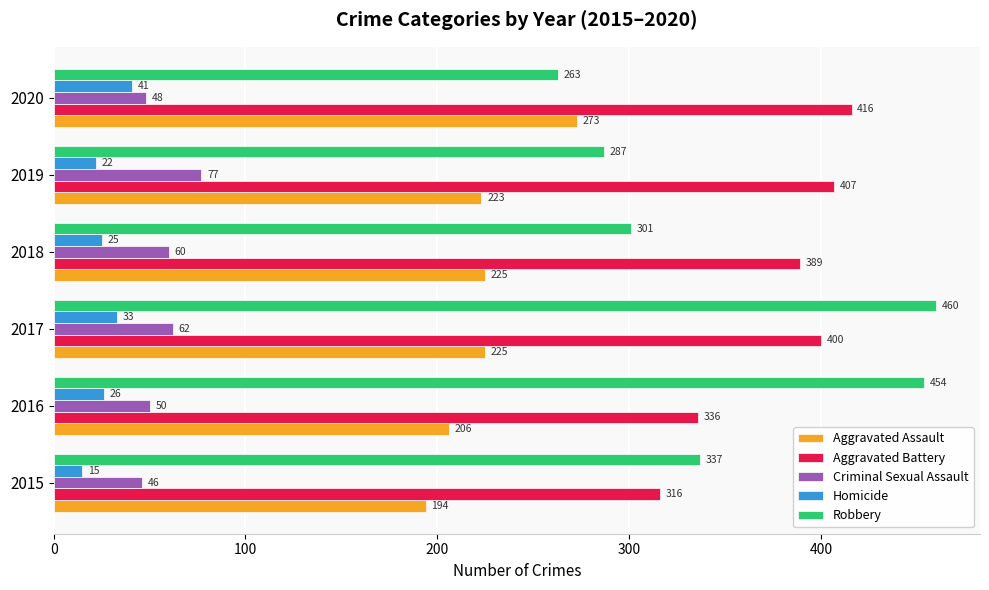

The value of Aggravated Assault at 2018 is 118. True or false?

False